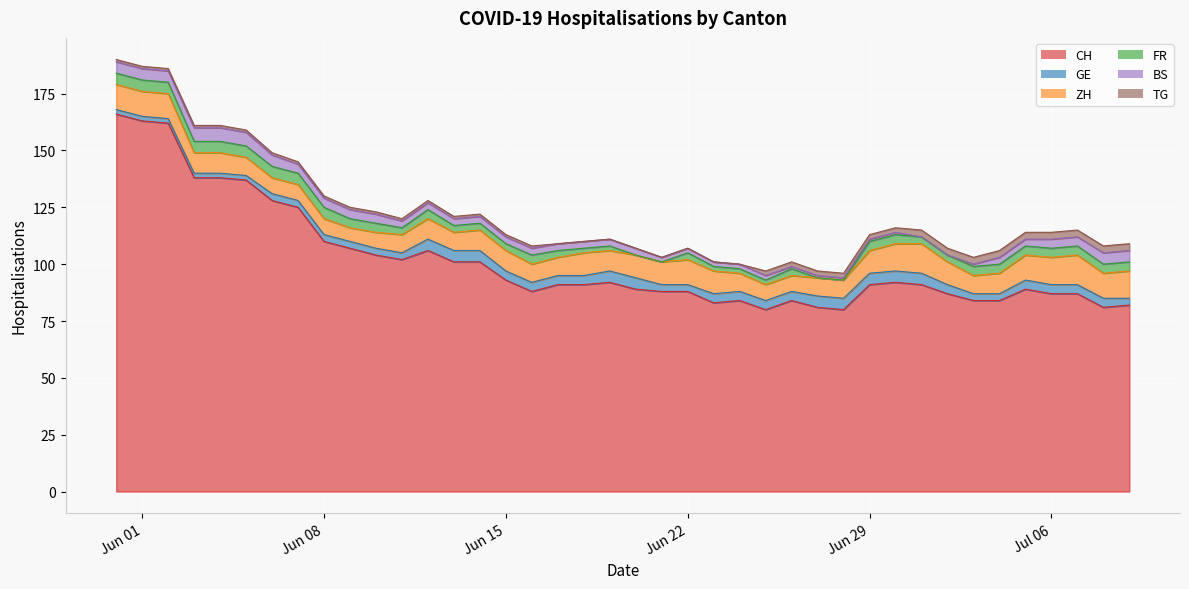

What is the difference between the CH values at 2020-06-16 and 2020-07-08?

7